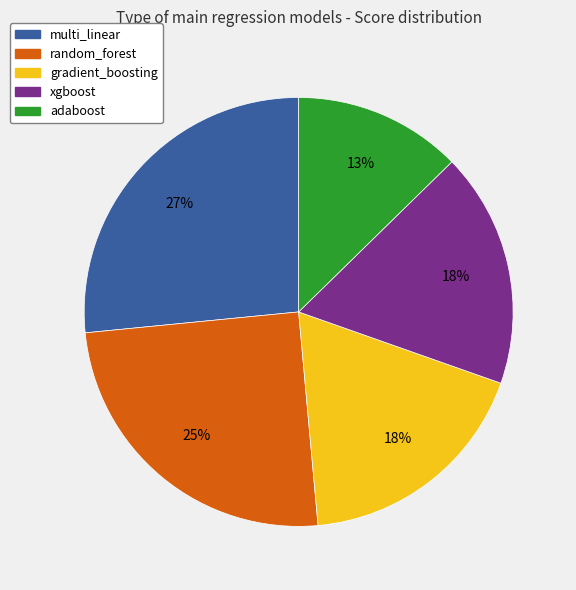

Which has a higher value, adaboost or xgboost?

xgboost